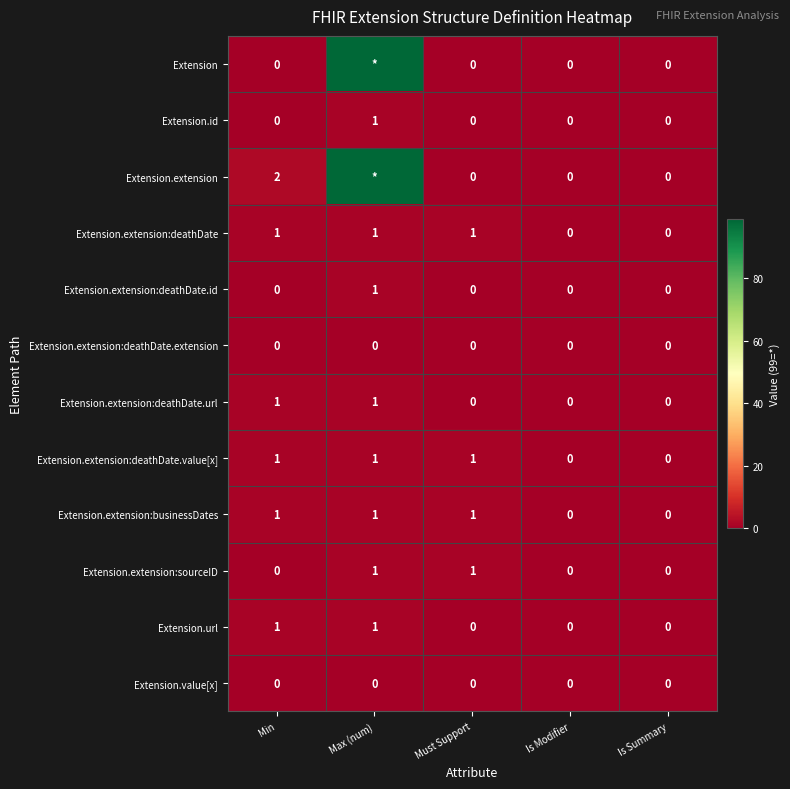

What is the maximum value shown in the chart?

99